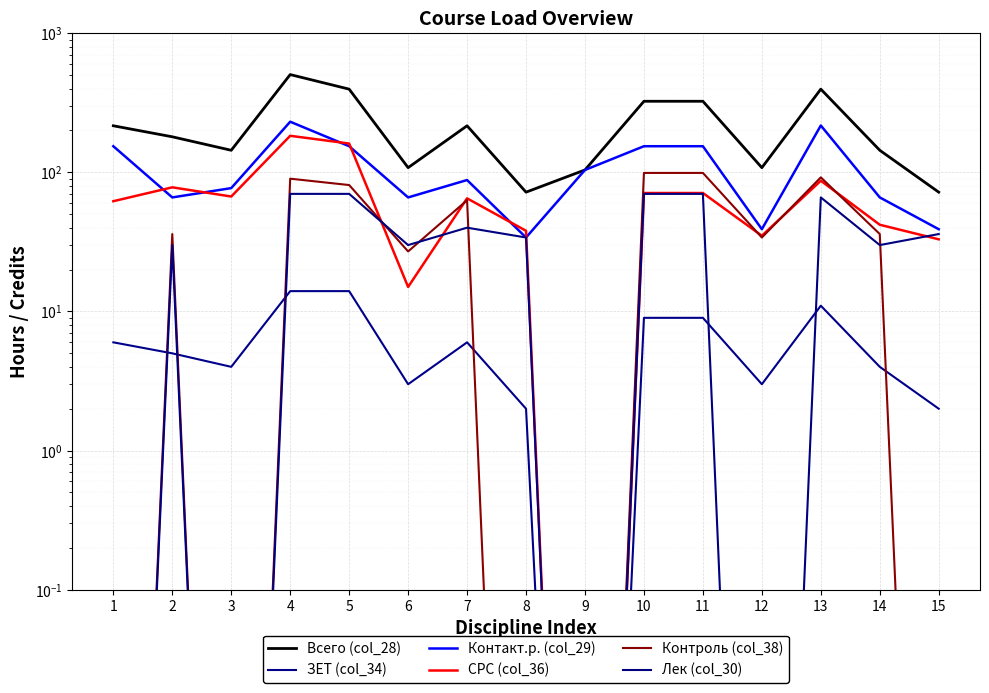

Which series has the widest spread of values?

Всего (col_28)